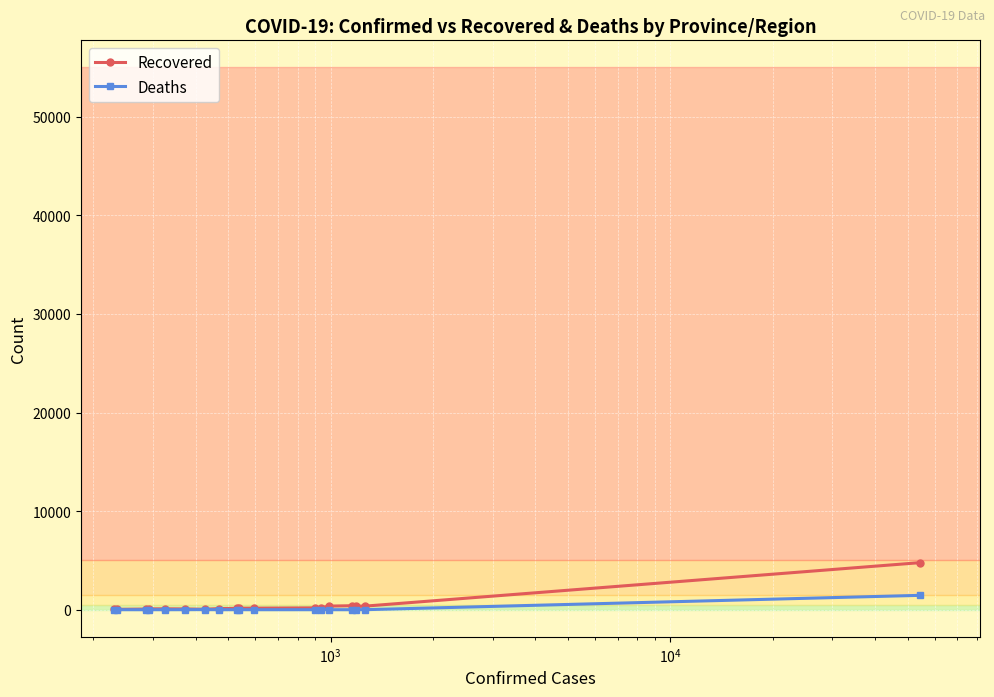

What is the average value of the Deaths series?

84